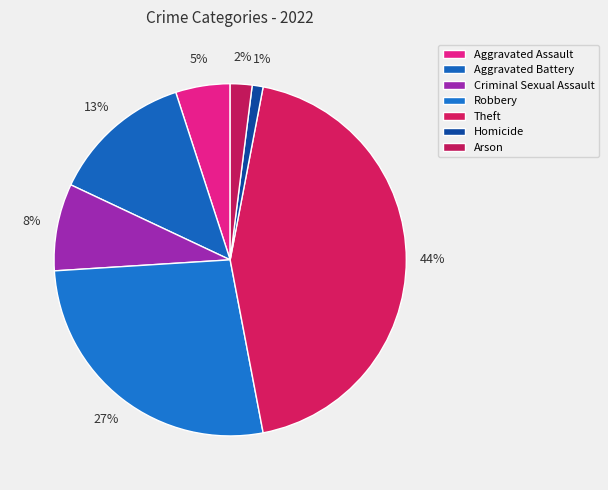

The Criminal Sexual Assault slice represents 1% of the pie. True or false?

False